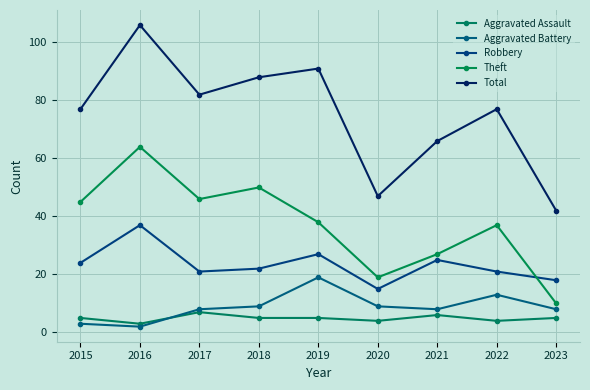

Which has a higher value, 2021 or 2019?

2021